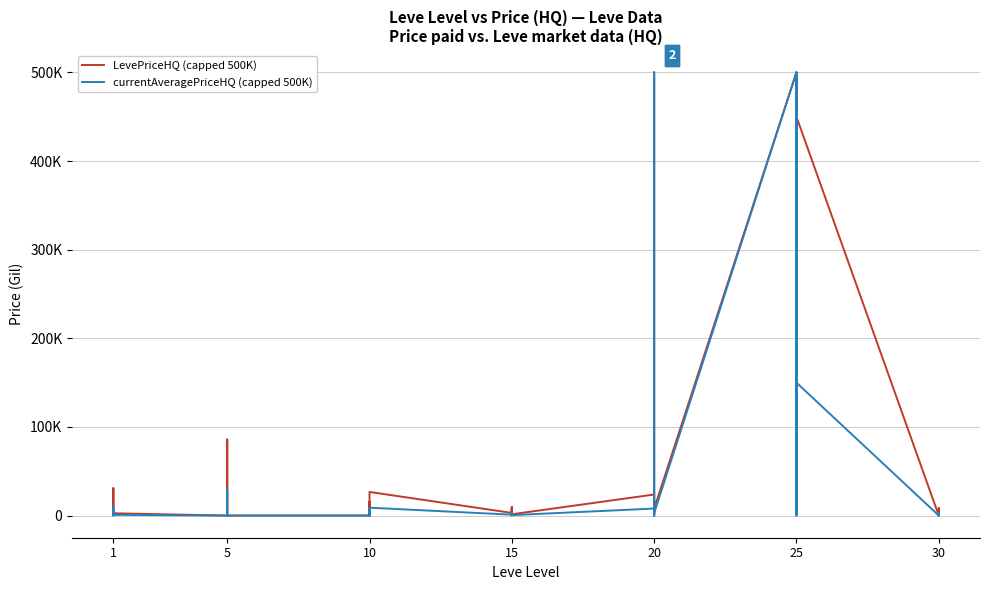

Rank the series by their maximum value, from highest to lowest.

LevePriceHQ (capped 500K), currentAveragePriceHQ (capped 500K)